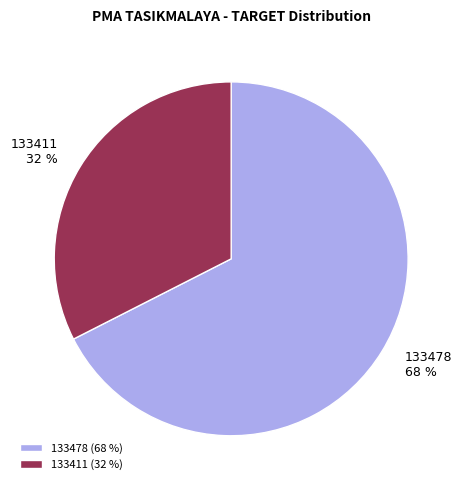

To the nearest percent, what is the average slice percentage?

50%